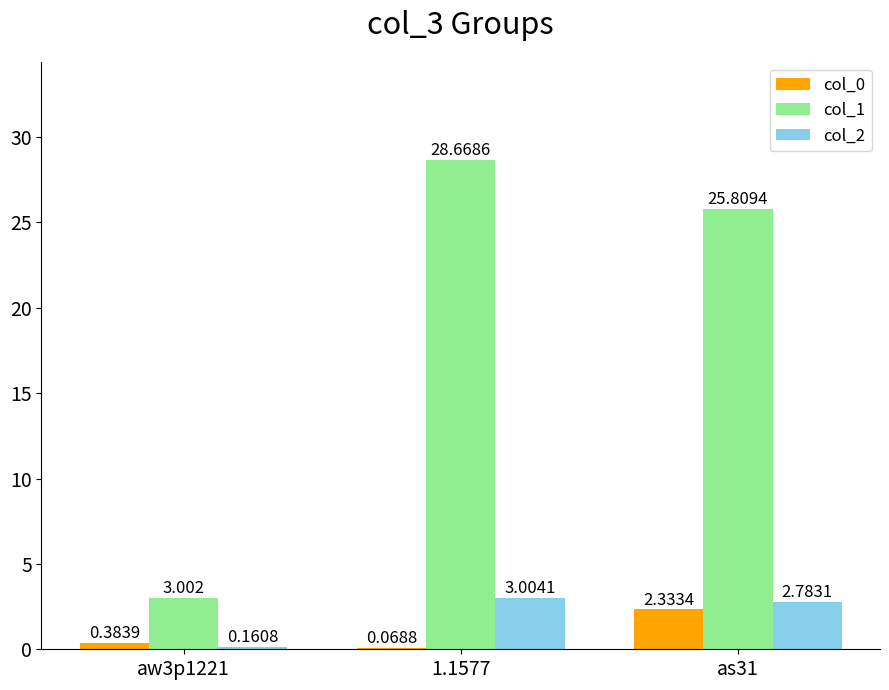

Is the value of col_0 at 1.1577 greater than the value of col_2 at aw3p1221?

No